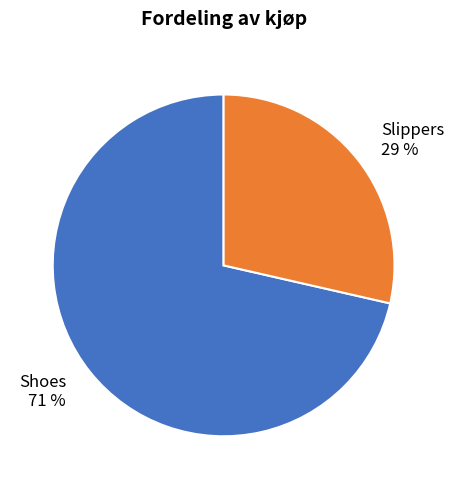

To the nearest percent, what is the average slice percentage?

50%